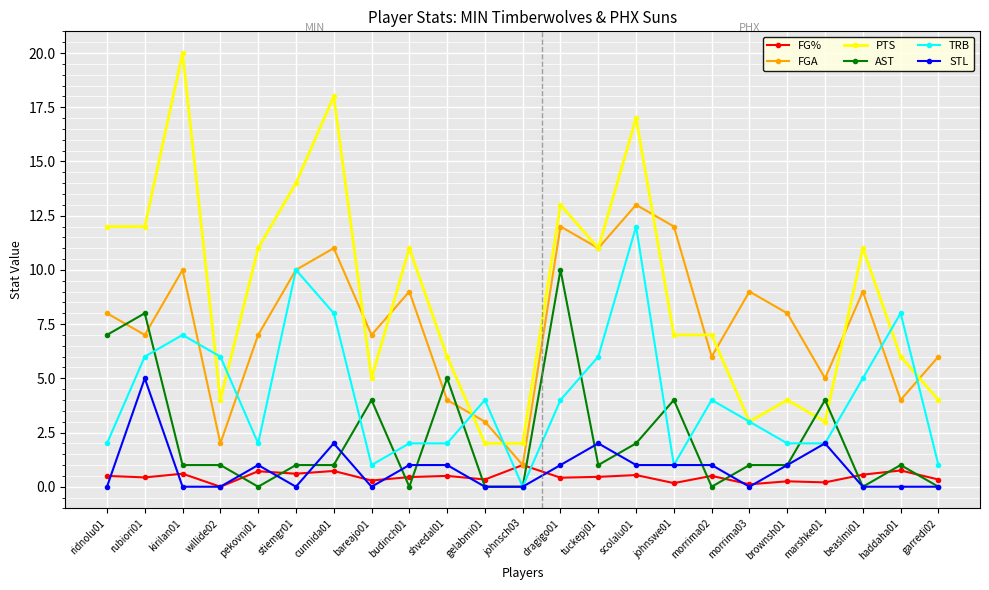

The PTS series shows 4.0 at brownsh01. True or false?

True